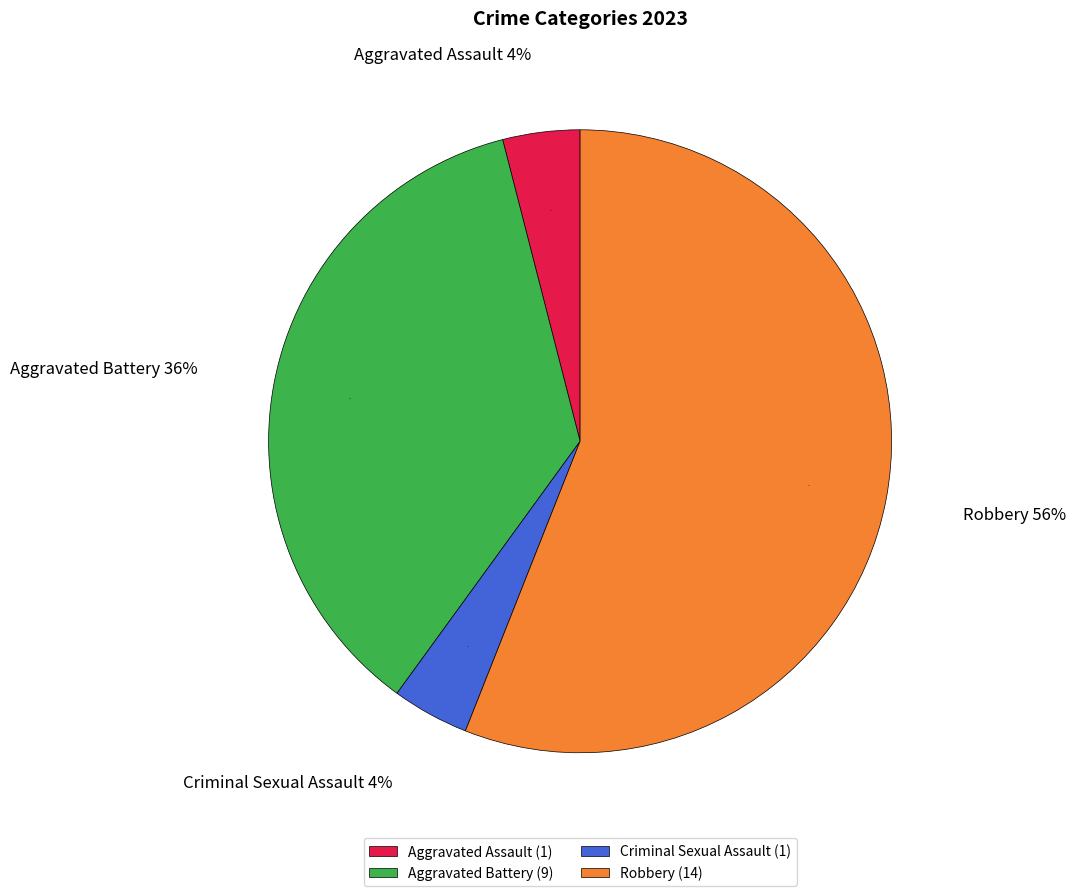

What is the ratio of the value at Criminal Sexual Assault to the value at Robbery?

0.1